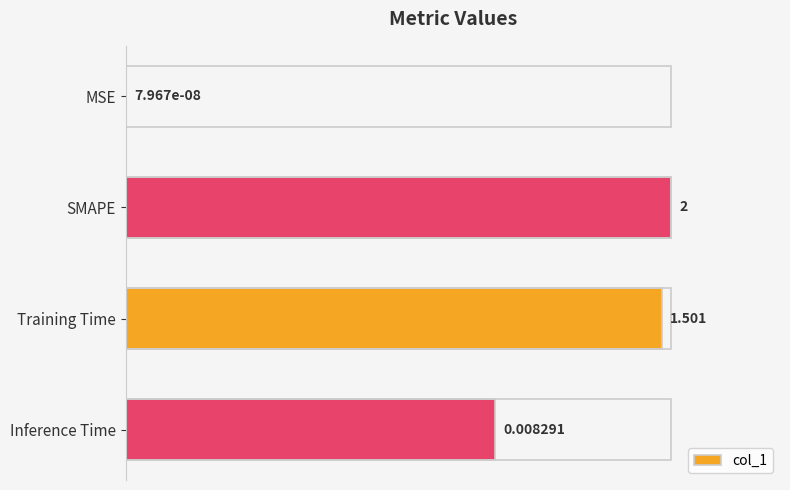

Where is the data nearest to the value 50?

Inference Time